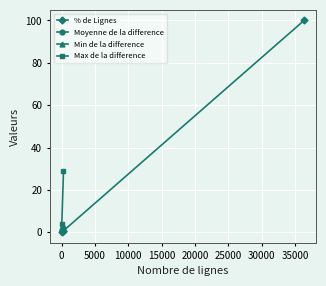

Is this an area chart (filled region under the line)?

No